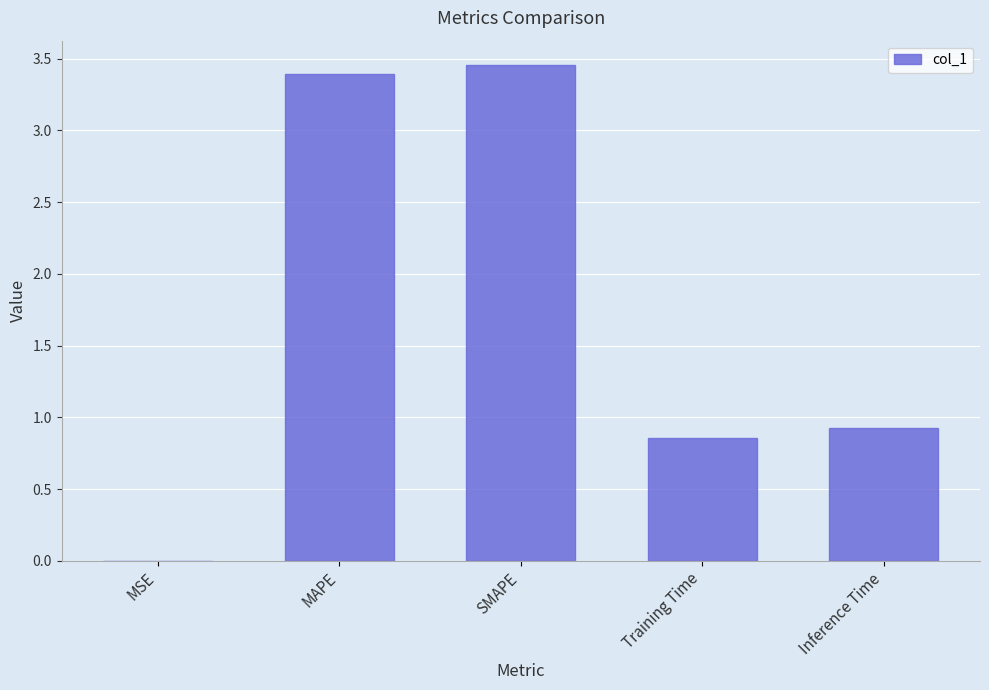

What is the difference between the values at Training Time and SMAPE?

2.6